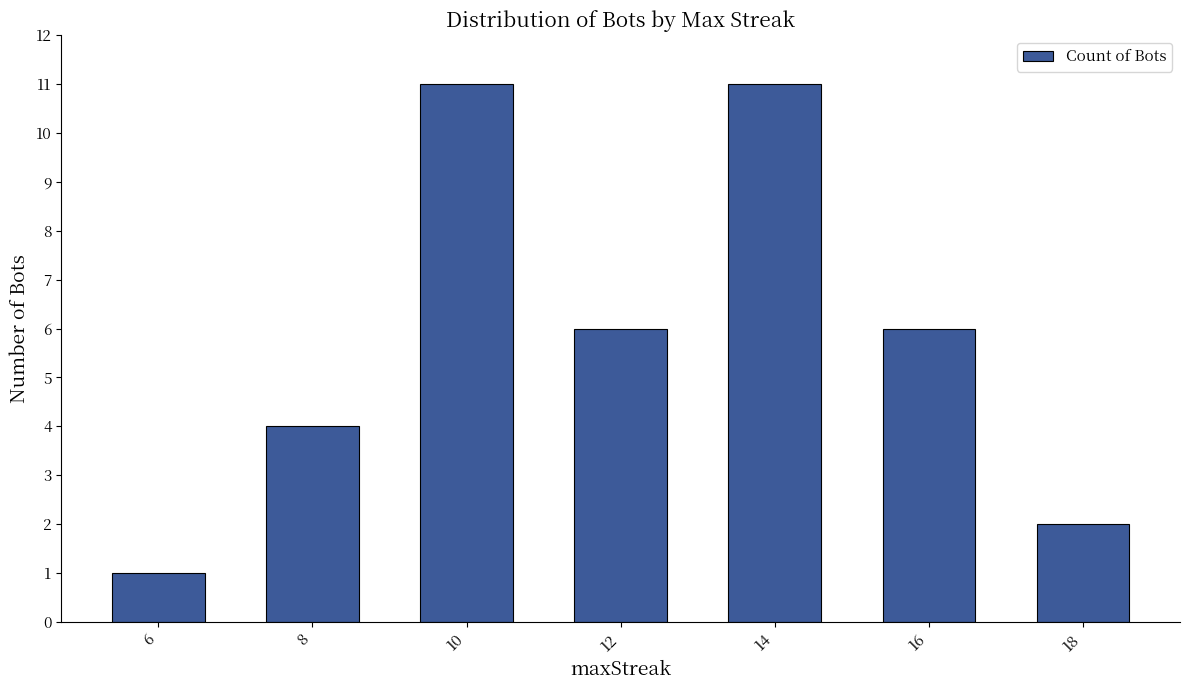

How many values are between 2 and 11?

6